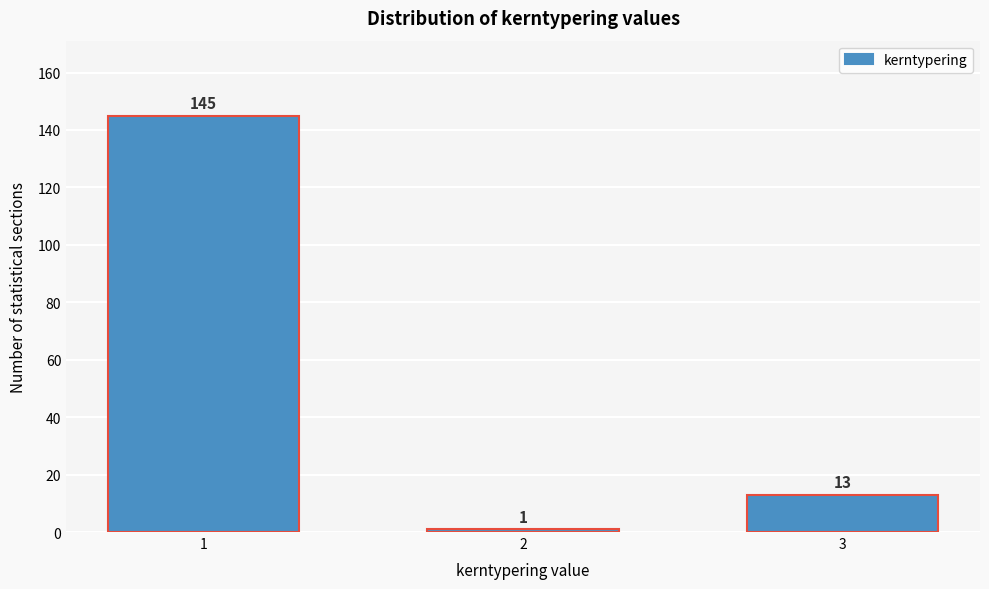

Reading left to right, what are all the values shown in this chart?

145	1	13